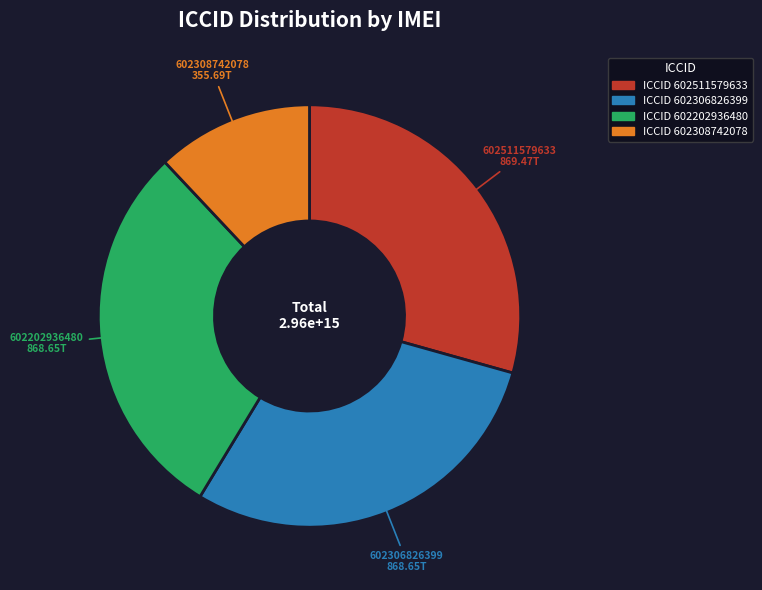

Is there any slice that represents more than half of the pie?

No